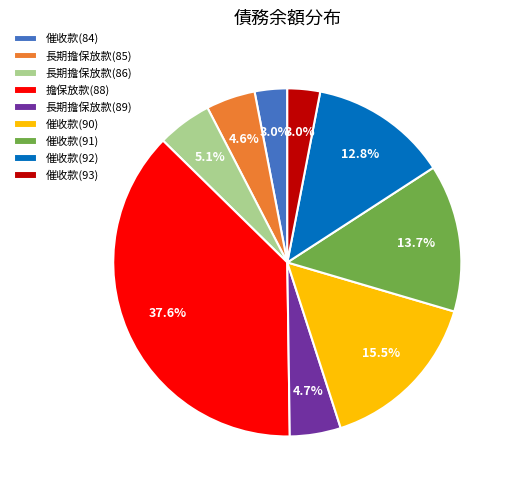

Does any single category account for the majority?

No